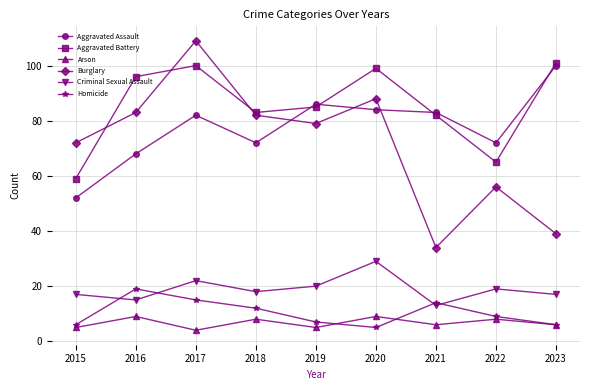

Where is the first local minimum for Burglary?

2019